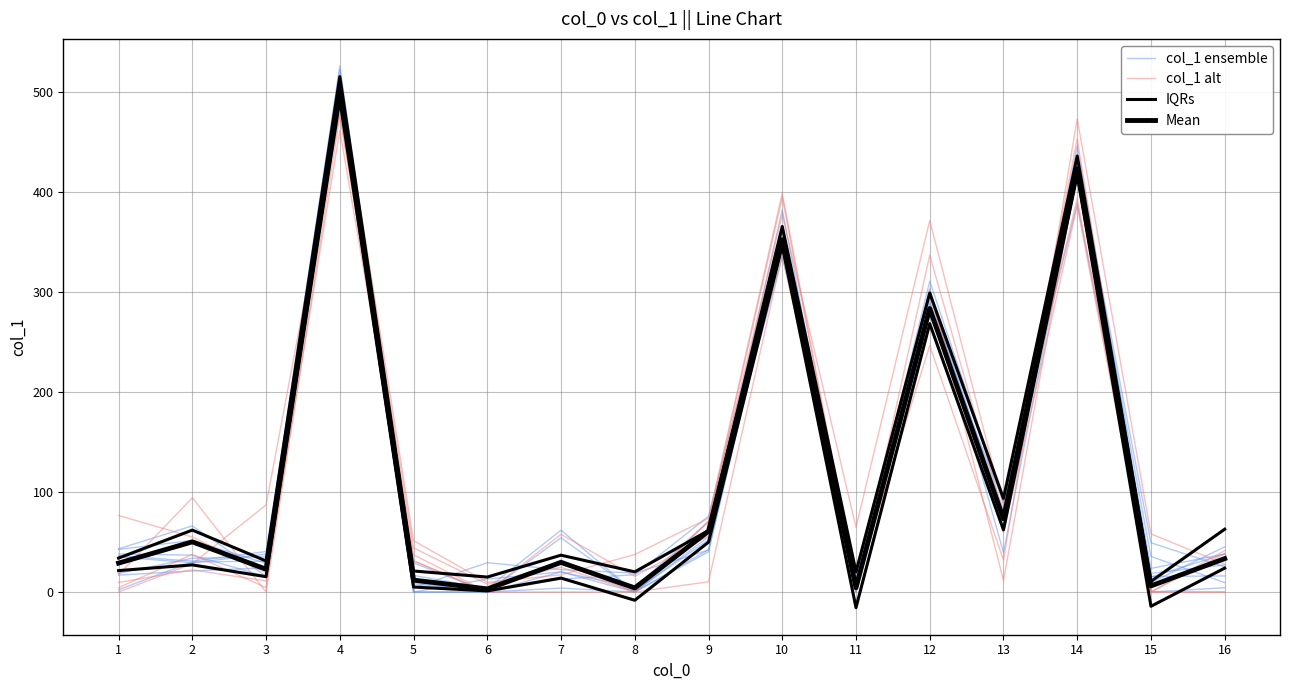

At how many categories does at least one series exceed 41?

9